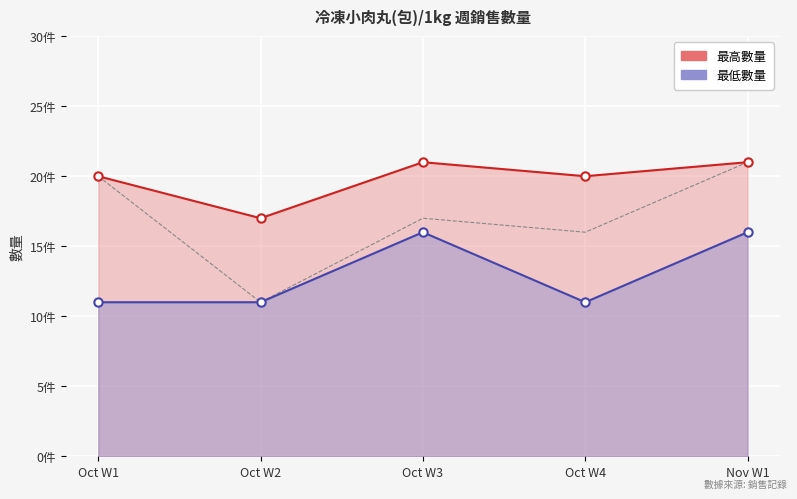

Where is the data nearest to the value 16?

Oct W4